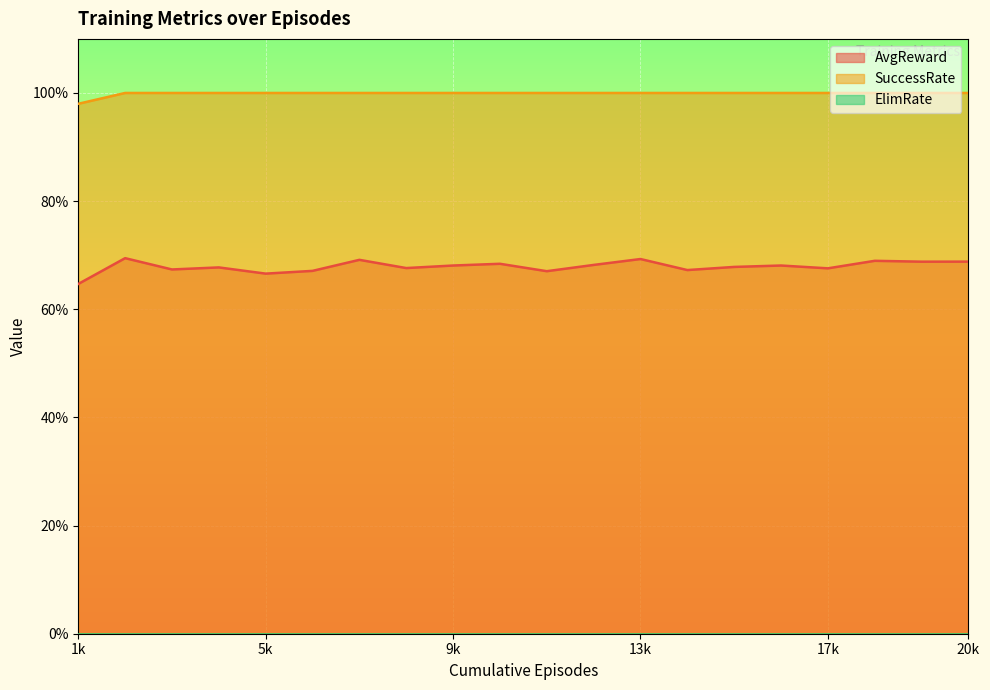

Which series has the widest spread of values?

AvgReward